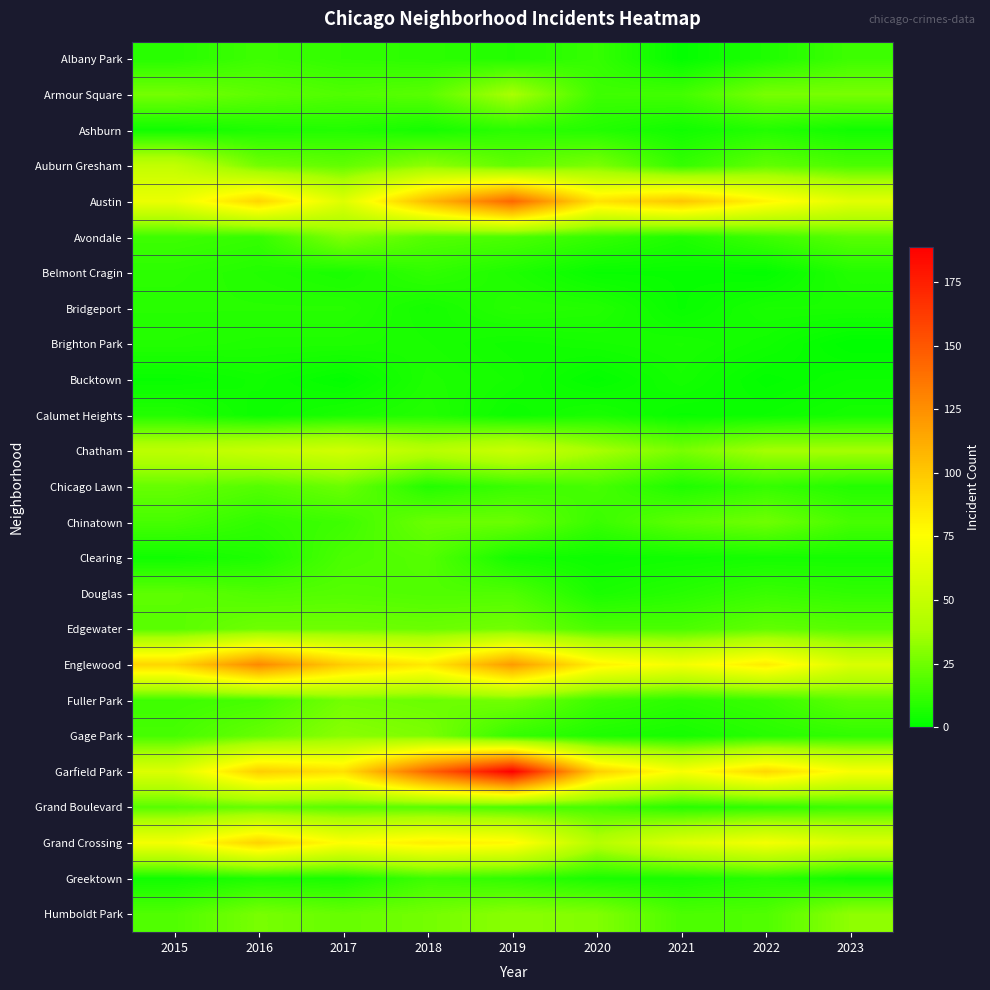

Which series has the largest total across all categories?

Garfield Park